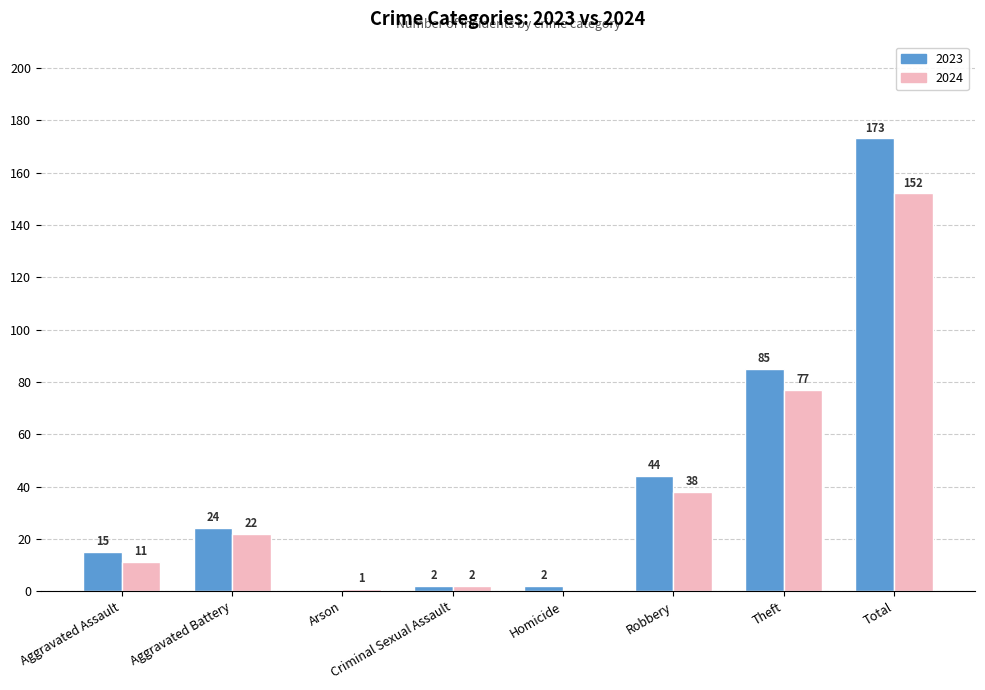

The value of 2024 at Theft is 134. True or false?

False